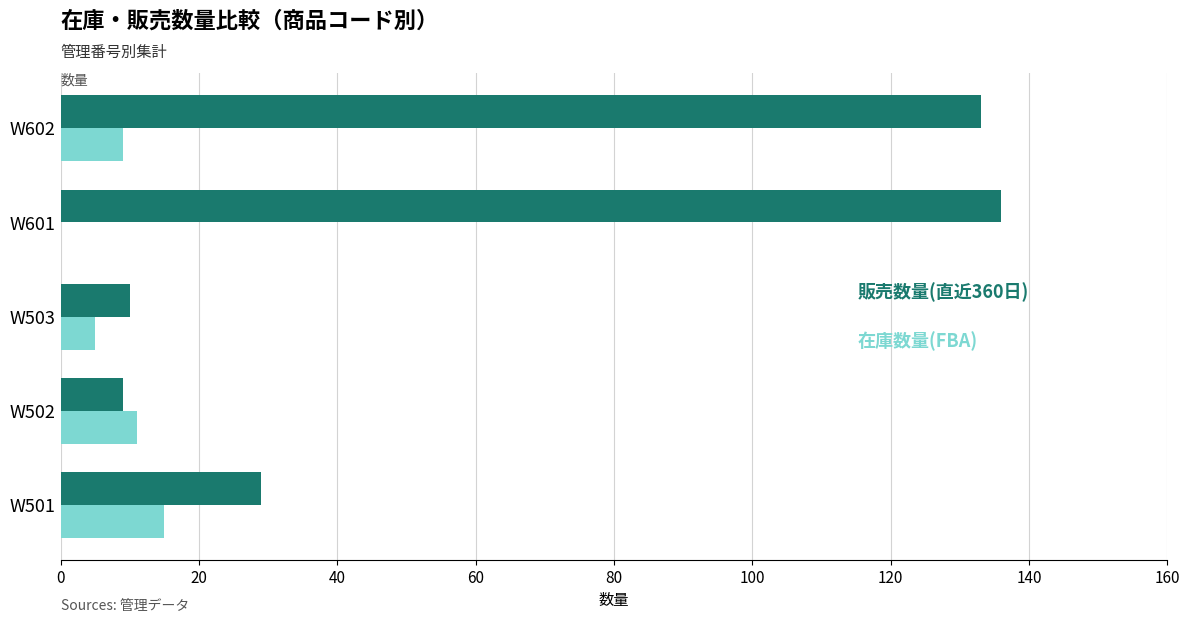

How many data points does each series have?

5